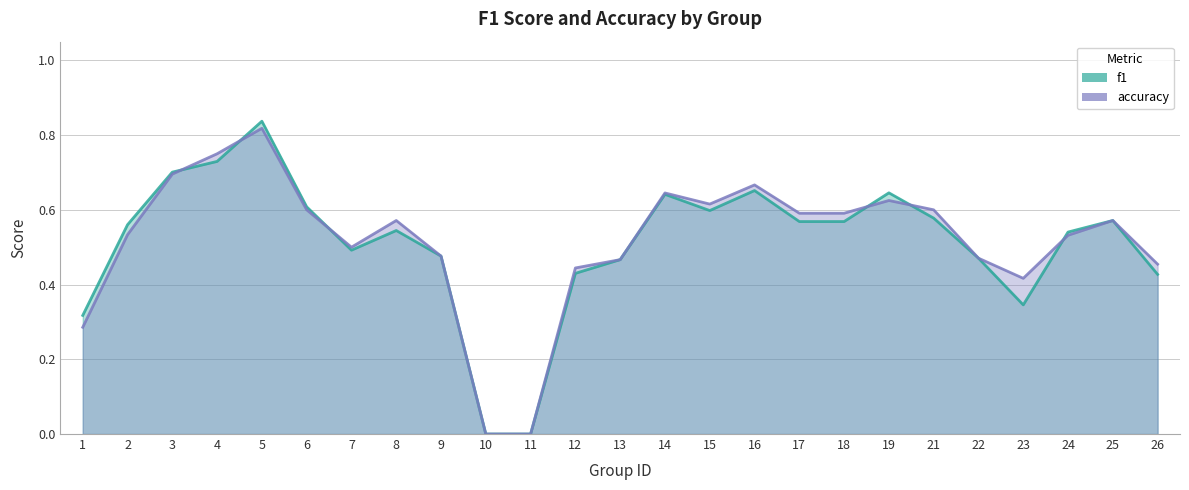

Reading left to right, extract all data points from this chart.

f1: 0.3	0.6	0.7	0.7	0.8	0.6	0.5	0.5	0.5	0.0	0.0	0.4	0.5	0.6	0.6	0.7	0.6	0.6	0.6	0.6	0.5	0.3	0.5	0.6	0.4
accuracy: 0.3	0.5	0.7	0.8	0.8	0.6	0.5	0.6	0.5	0.0	0.0	0.4	0.5	0.6	0.6	0.7	0.6	0.6	0.6	0.6	0.5	0.4	0.5	0.6	0.5